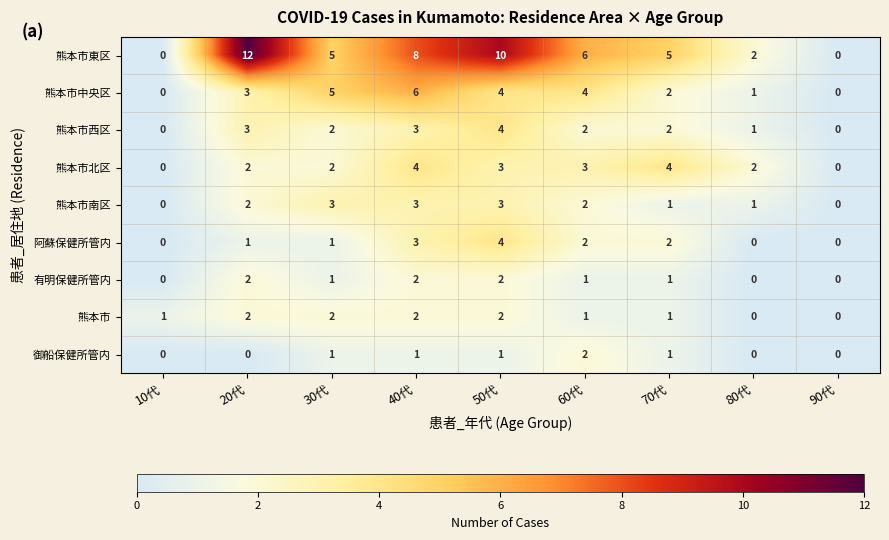

What is the greatest value displayed?

12